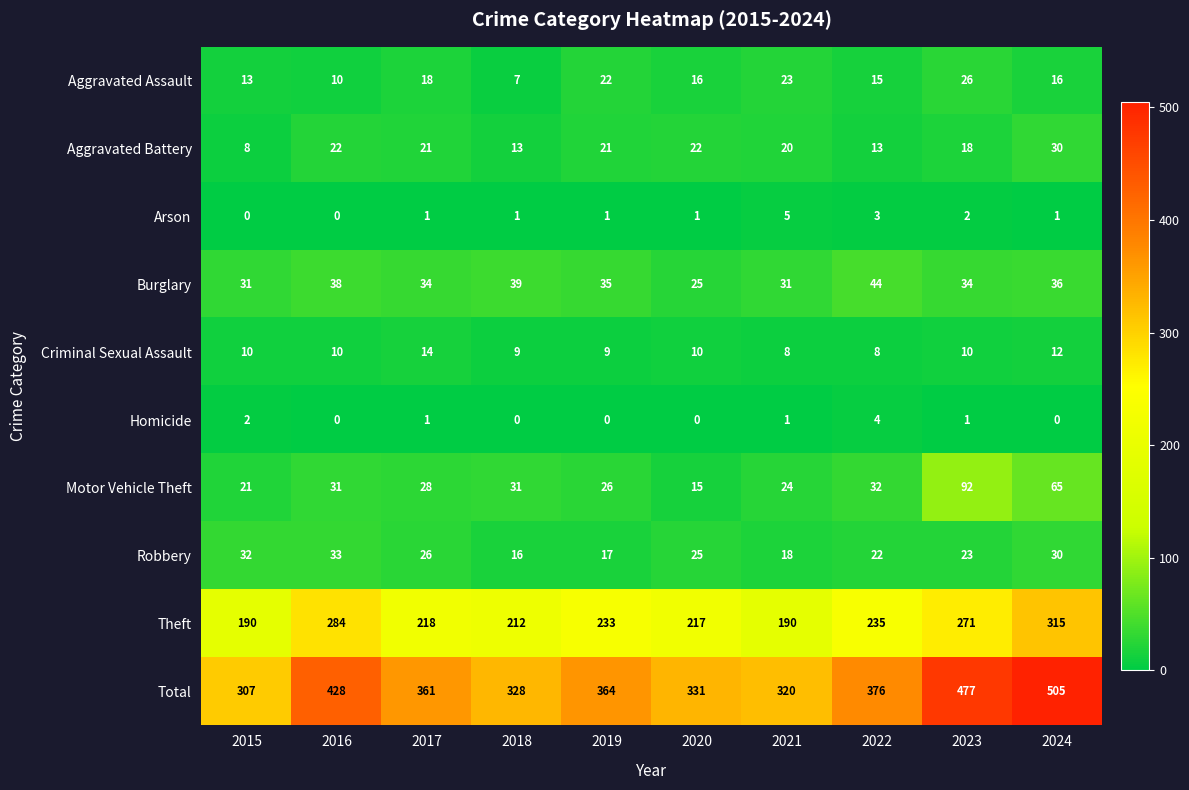

What is the sum of all Total values?

3797